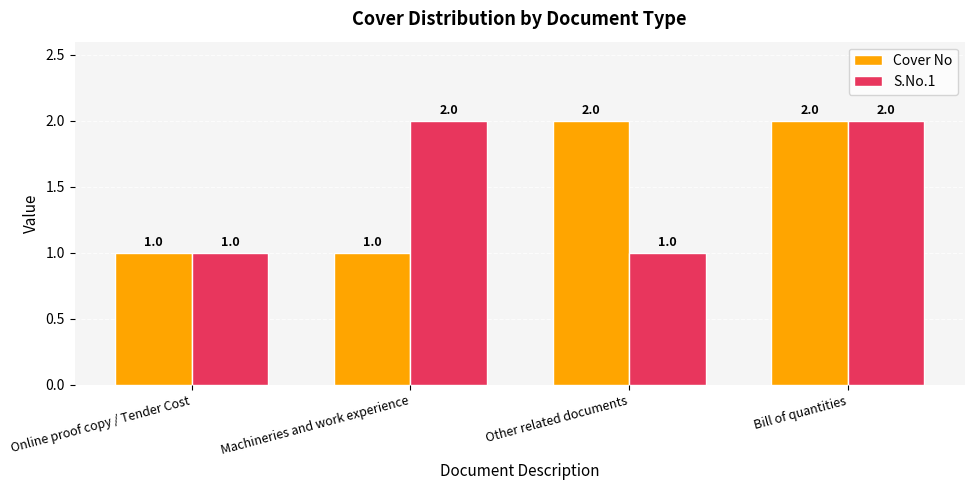

Is it true that S.No.1 equals 2 at Bill of quantities?

True